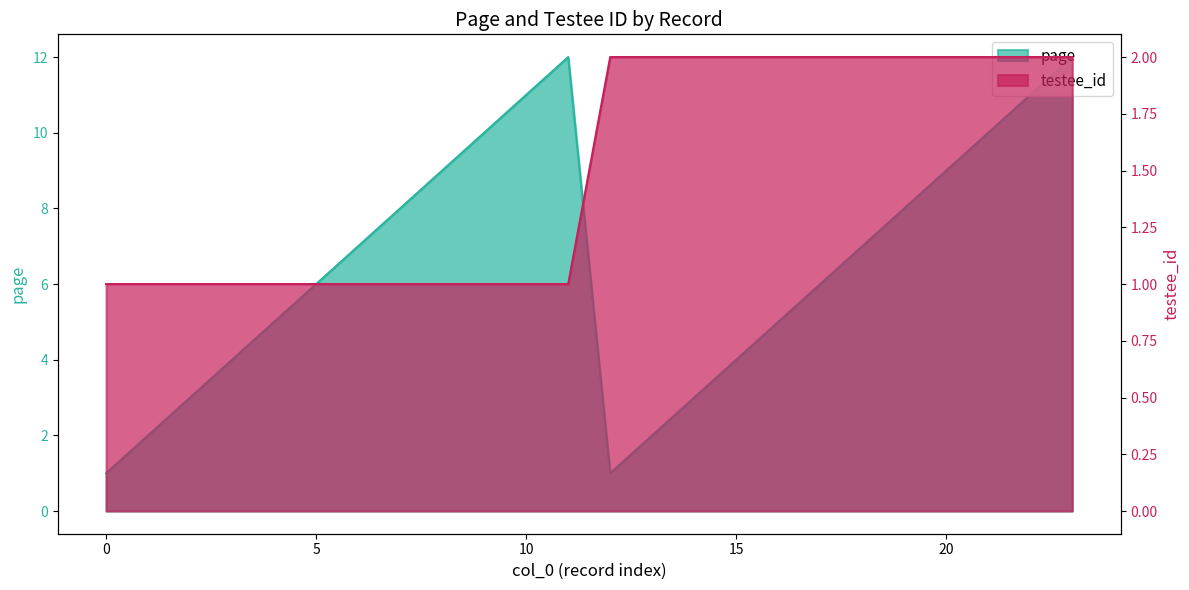

Which series has the widest spread of values?

page